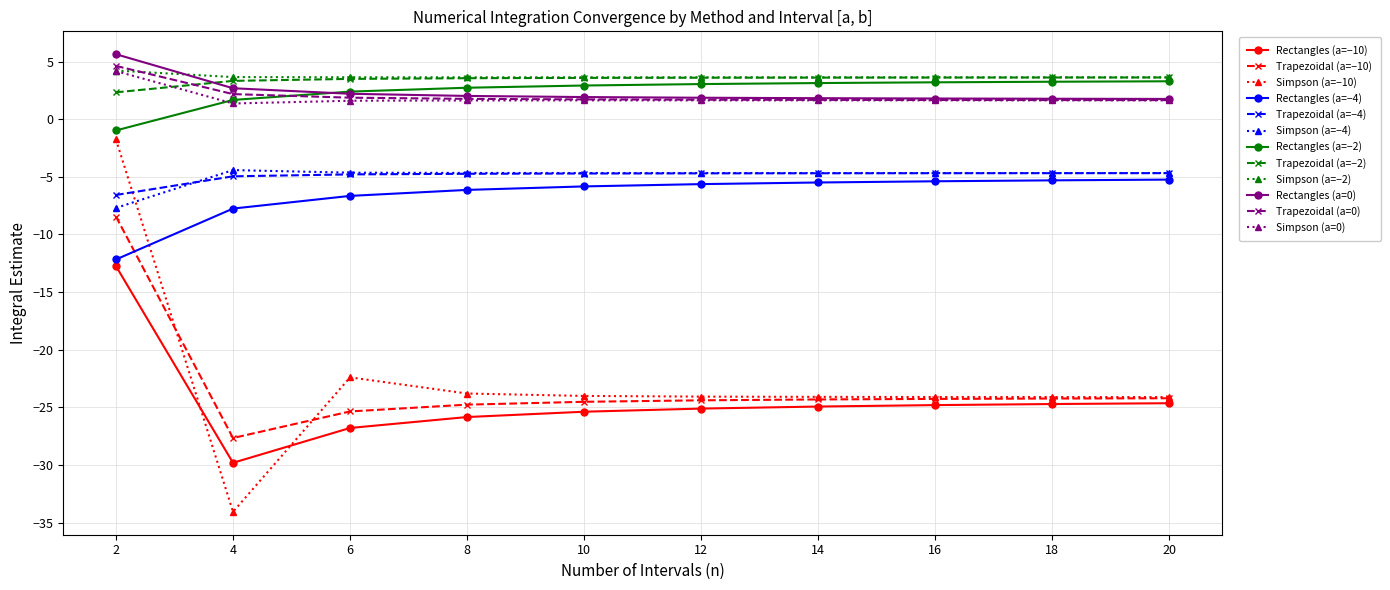

Is it true that Trapezoidal (a=−2) equals 4.9 at 10?

False